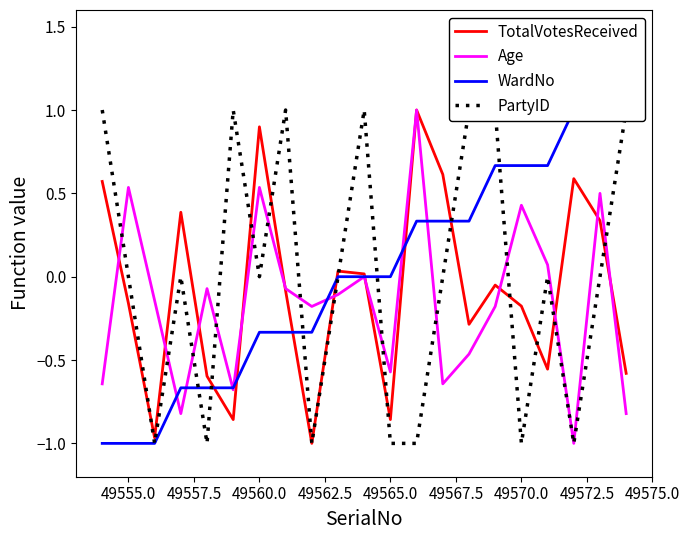

What is the maximum value for TotalVotesReceived?

1.0